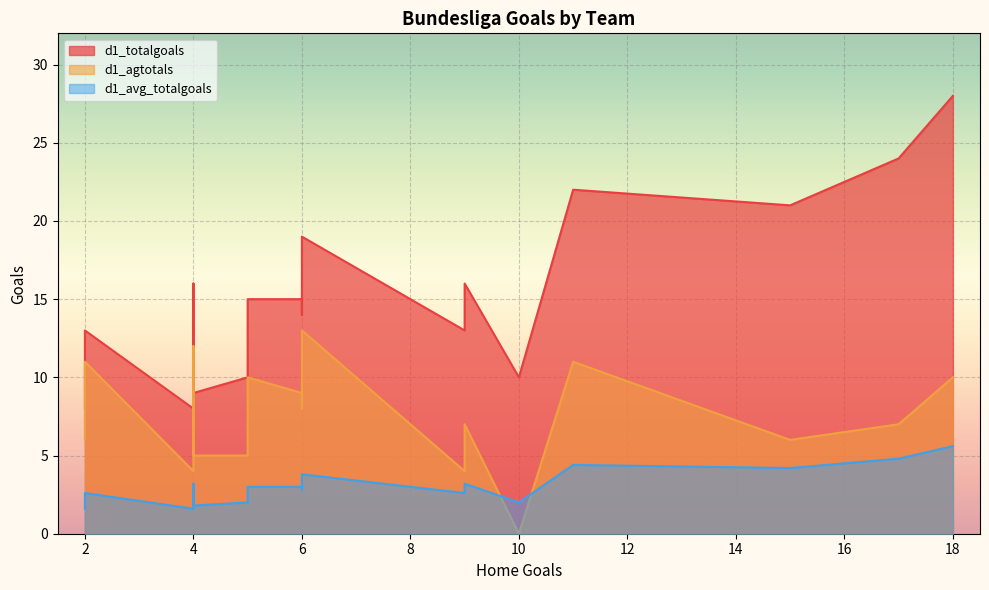

The d1_totalgoals series shows 16.0 at FC Koln. True or false?

True